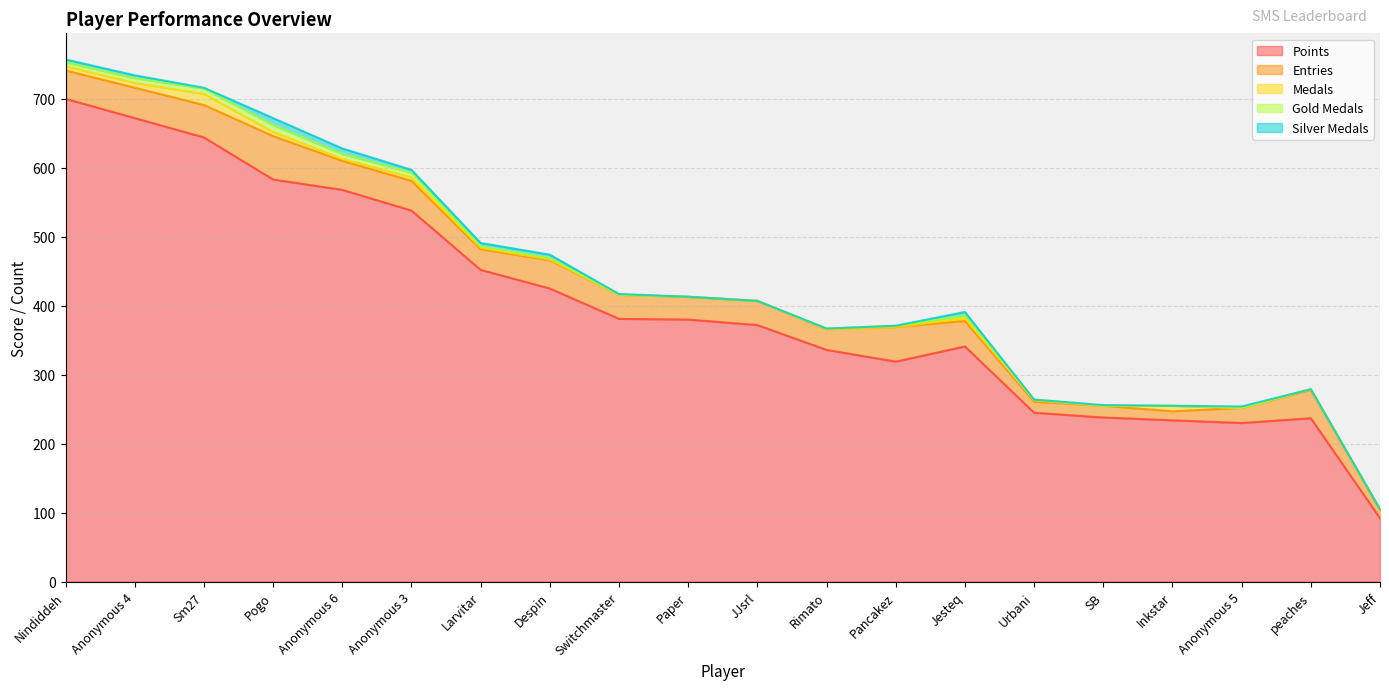

Rank the series at Nindiddeh from lowest to highest value.

Silver Medals, Medals, Gold Medals, Entries, Points